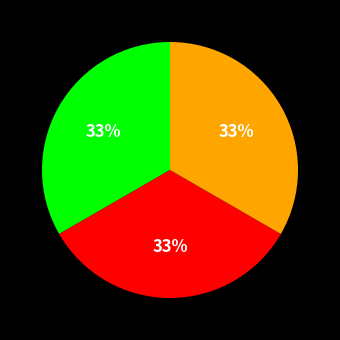

Is there a majority slice in this chart?

No